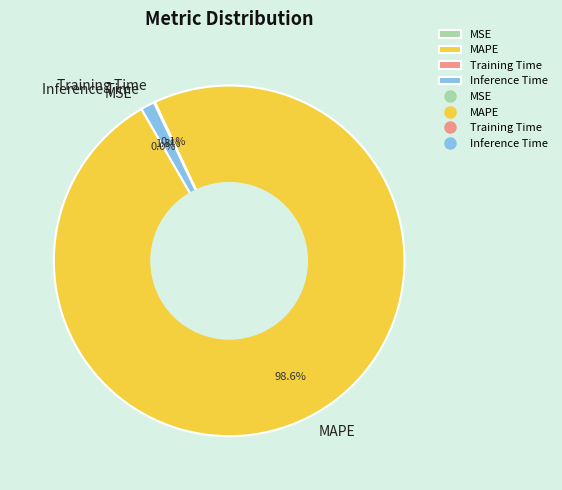

To the nearest percent, what is the average slice percentage?

25%